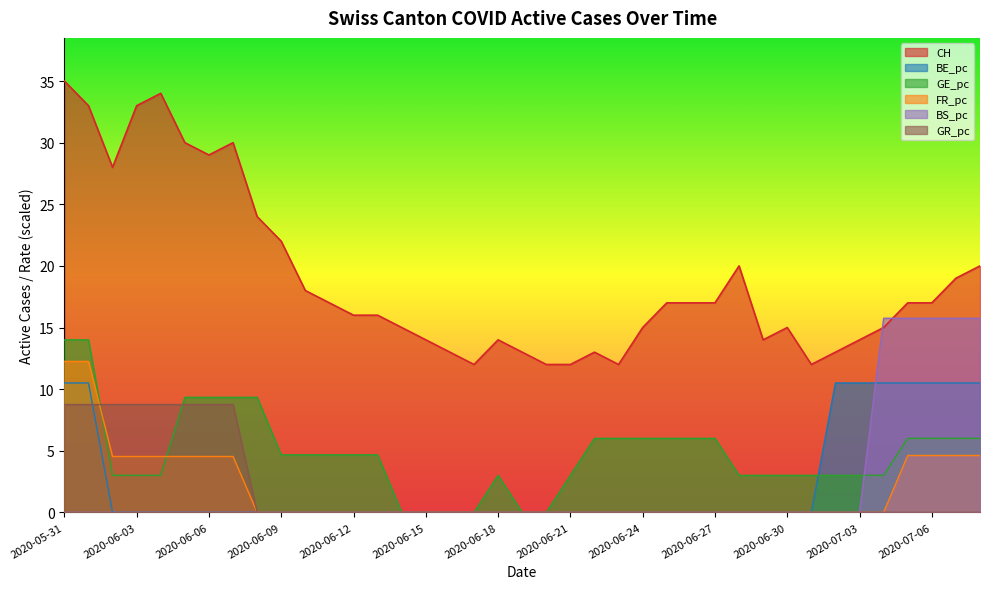

True or false: FR_pc and CH cross at least once.

False